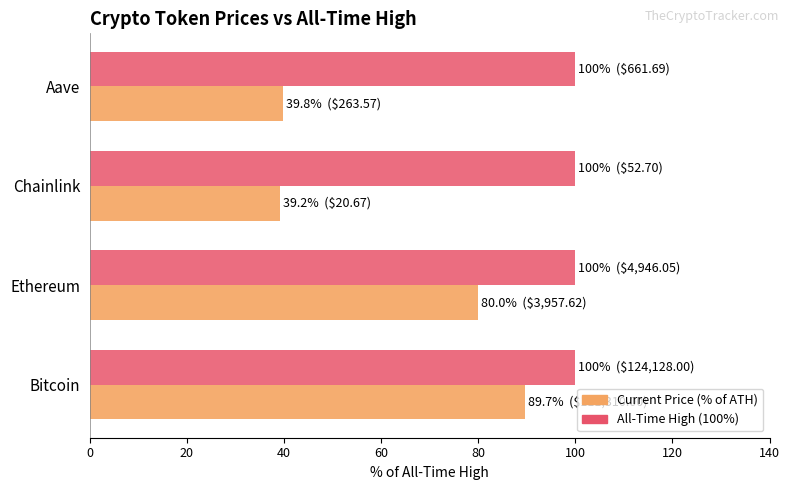

True or false: Current Price (% of ATH) has a value of 39.2 at Chainlink.

True